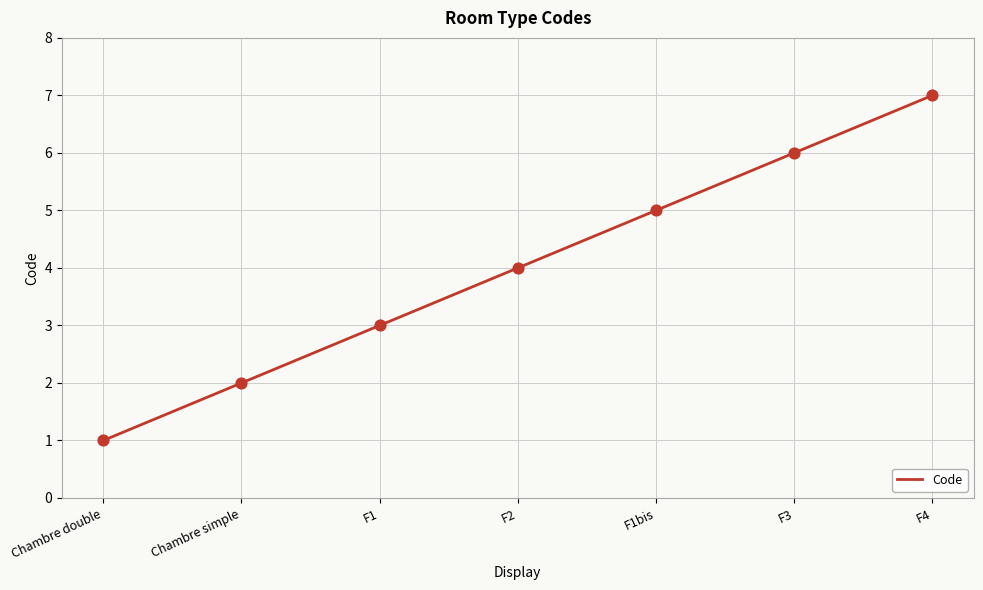

Which has a higher value, Chambre double or F1?

F1